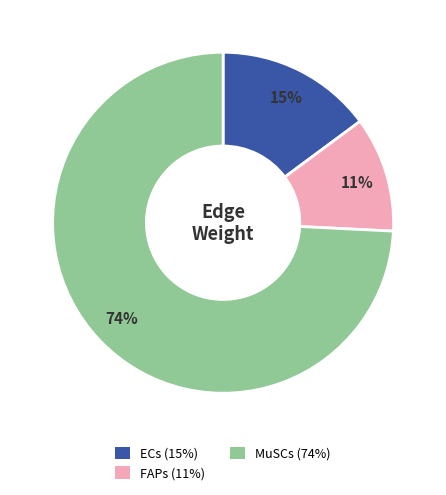

Count the number of slices in the pie.

3